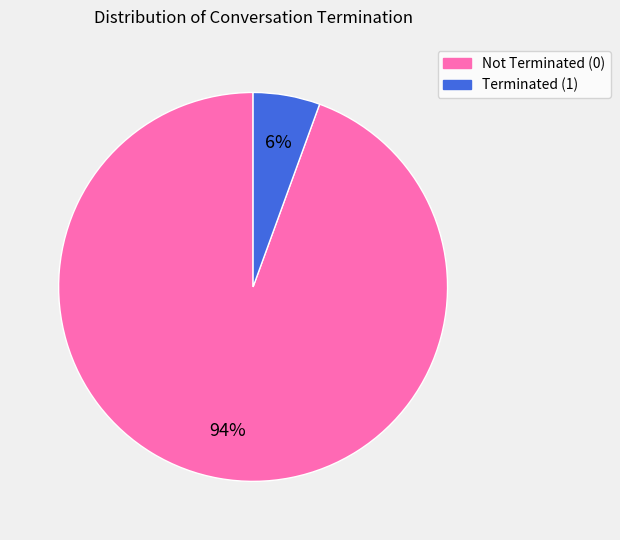

Does any single category account for the majority?

Yes